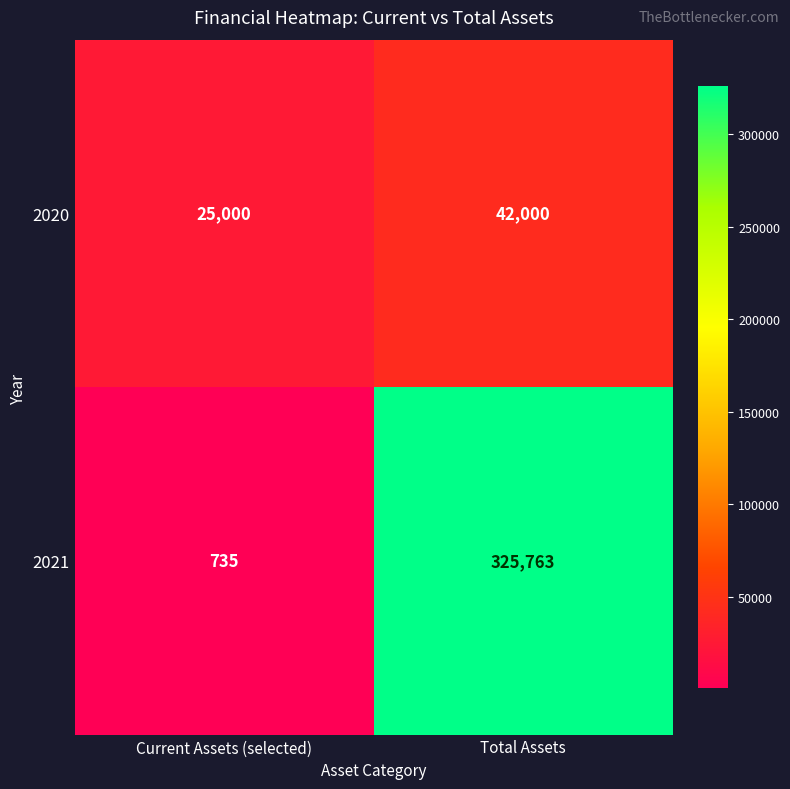

How many distinct data groups are displayed?

2